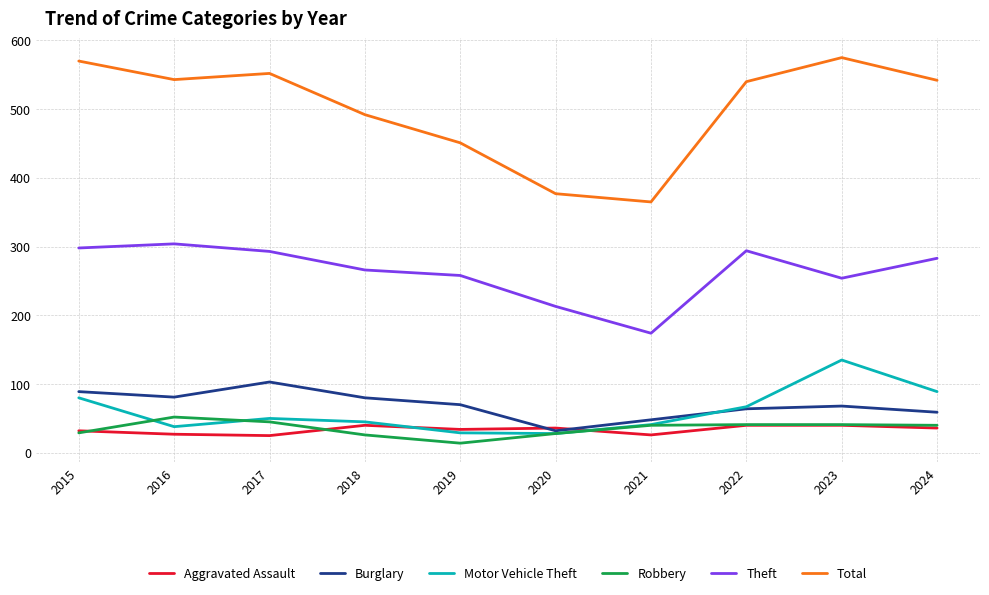

Read the Robbery value at 2022.

41